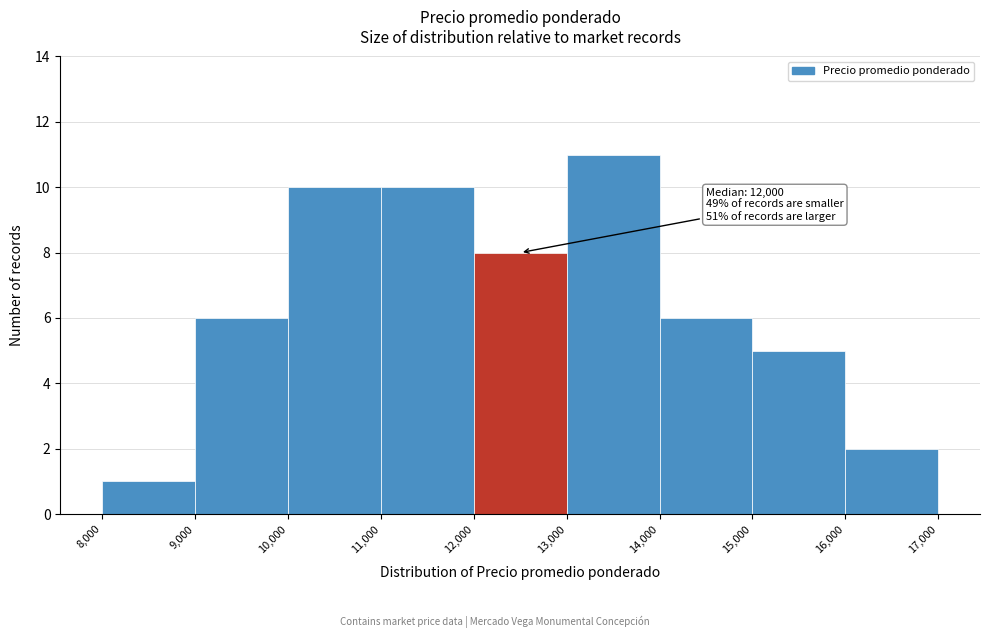

Over which range of the x-axis is the bar tallest?

13,000 to 14,000